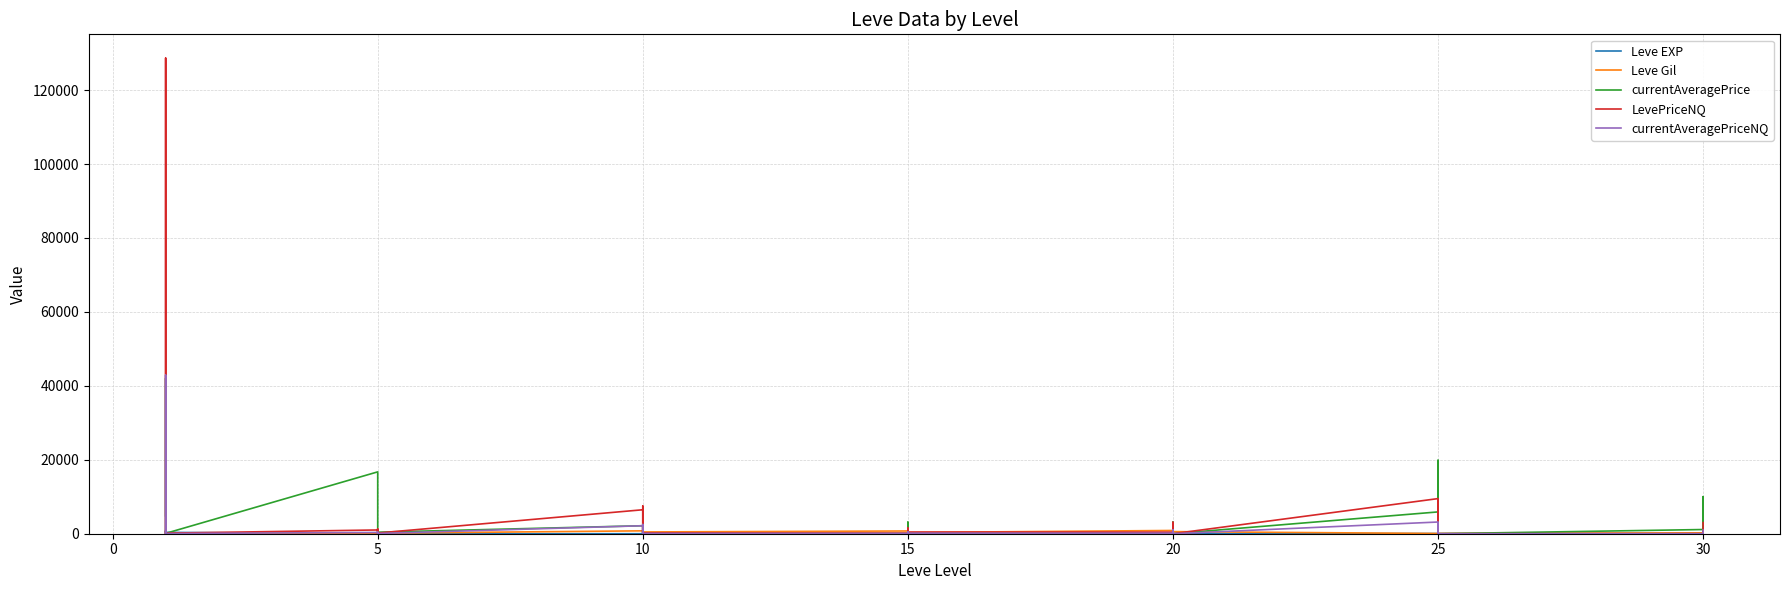

Rank the series at 15 from highest to lowest value.

Leve Gil, LevePriceNQ, currentAveragePrice, currentAveragePriceNQ, Leve EXP